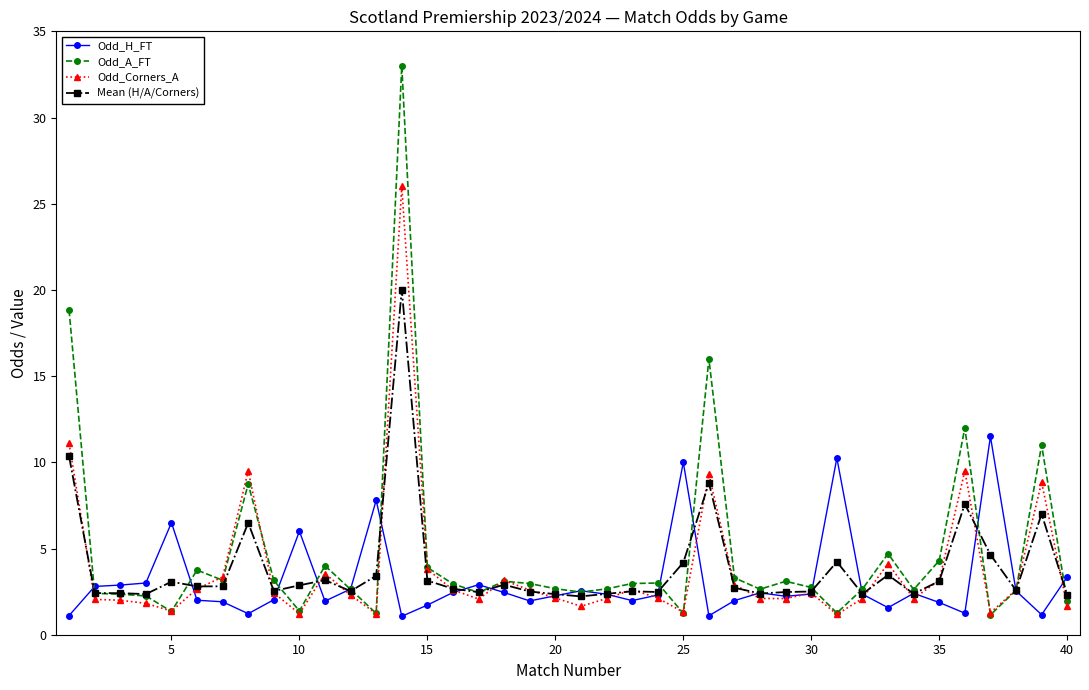

What is the value of the Odd_Corners_A point at the 37th from the left?

1.3